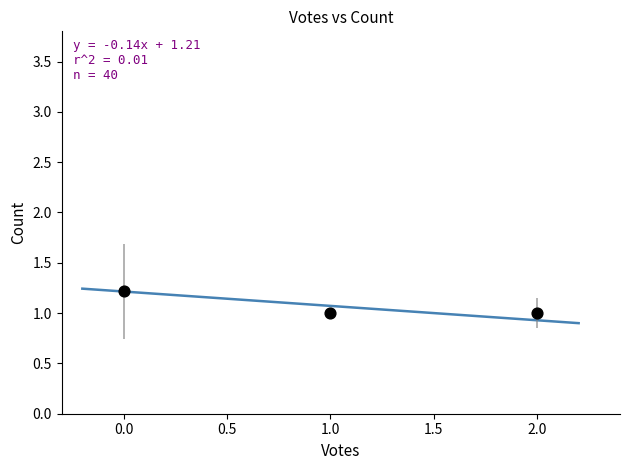

What is the average Y value?

1.1